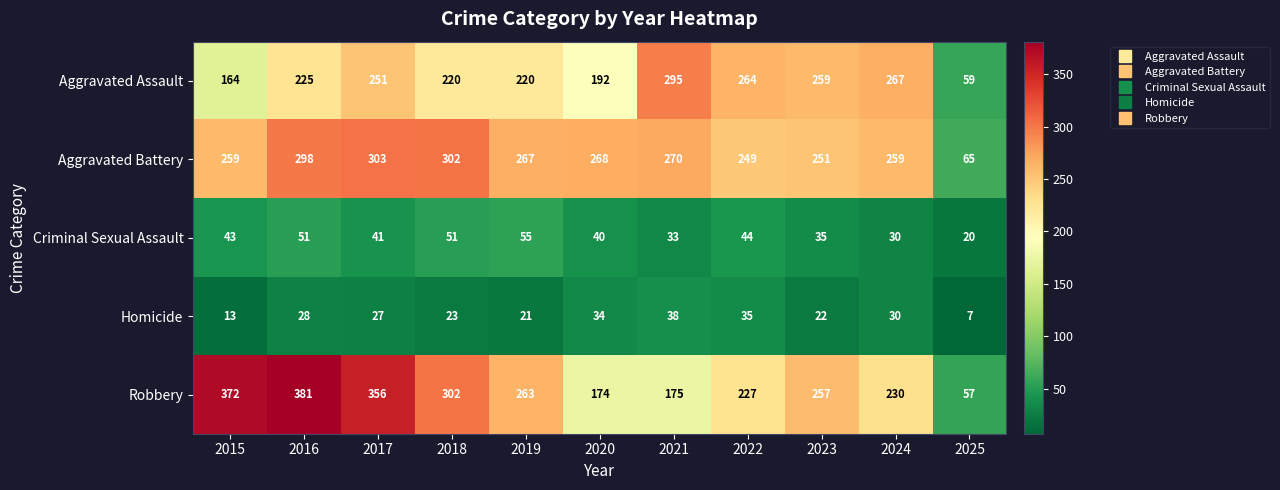

Rank the series by their maximum value, from highest to lowest.

Robbery, Aggravated Battery, Aggravated Assault, Criminal Sexual Assault, Homicide